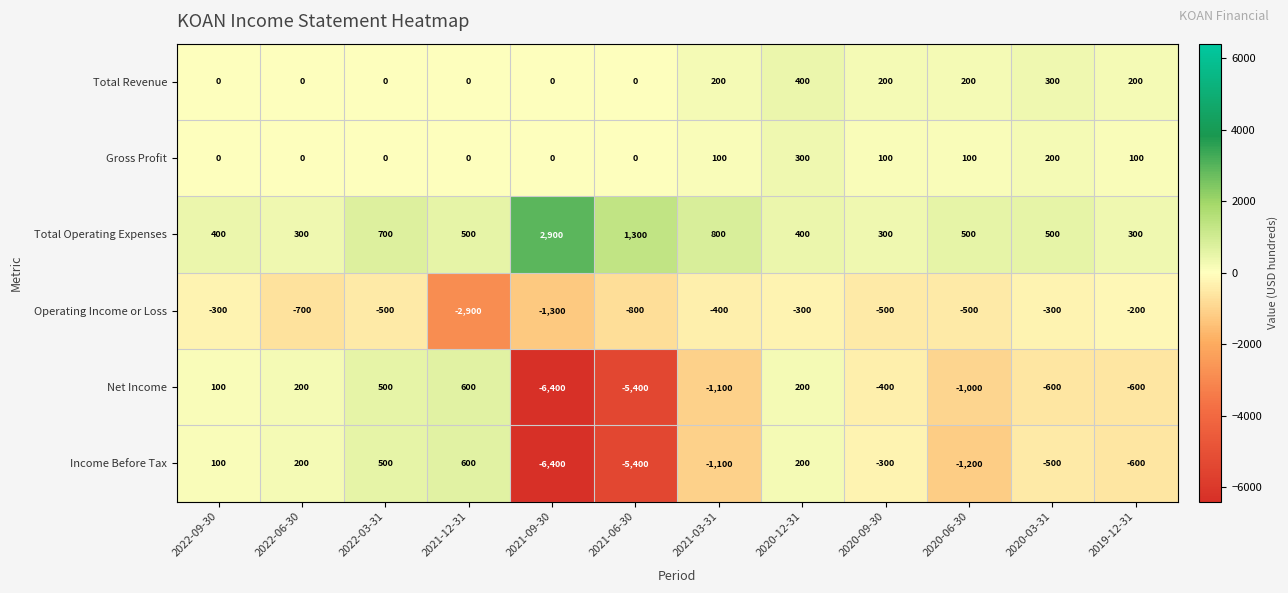

Count the number of categories in the chart.

12